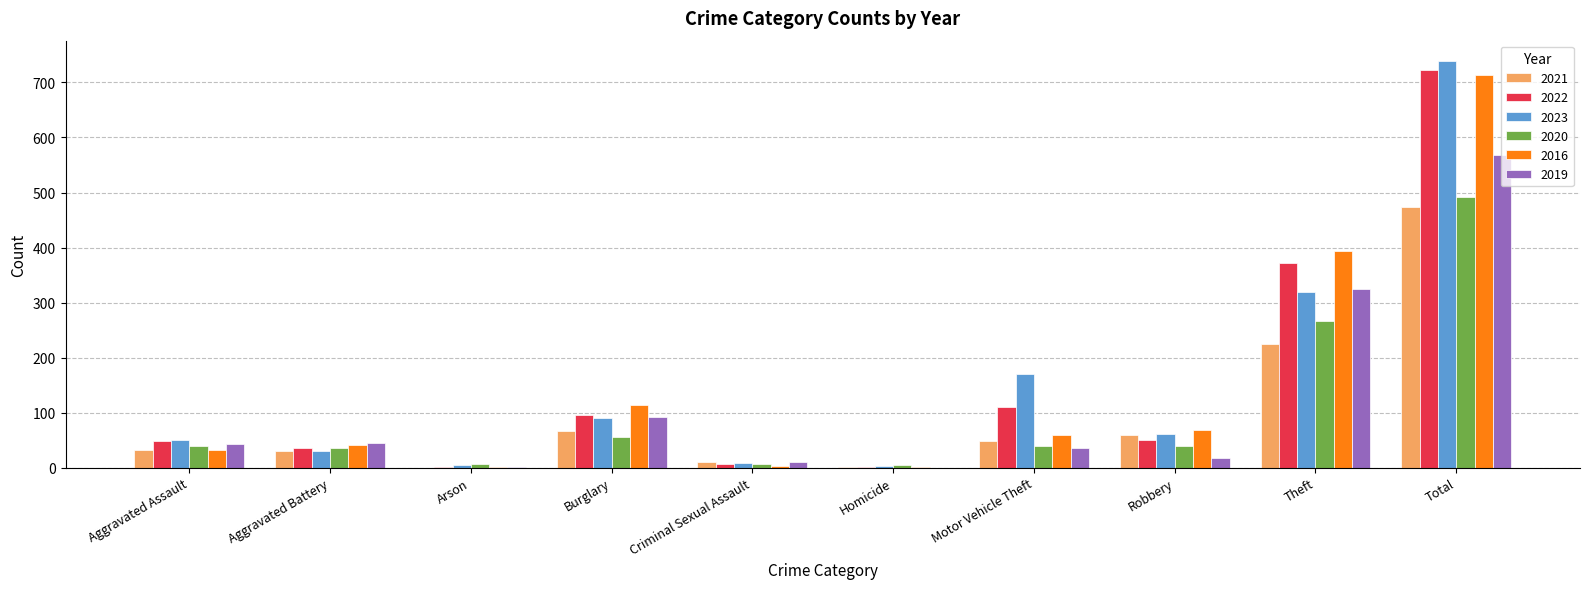

What is the average value of the 2020 series?

98